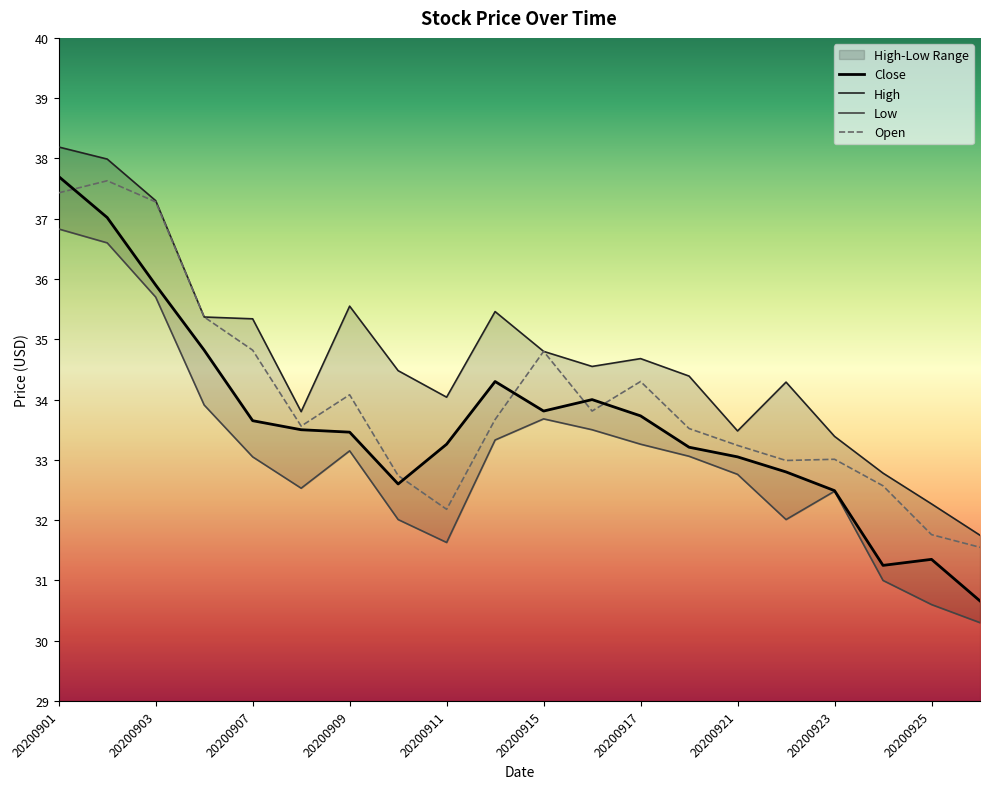

True or false: Open has a value of 41.4 at 20200925.

False